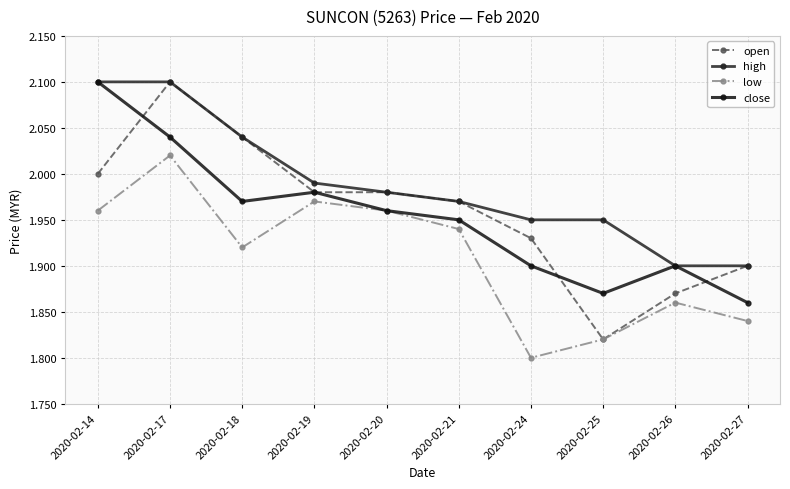

What are all the series names shown in the legend?

open, high, low, close